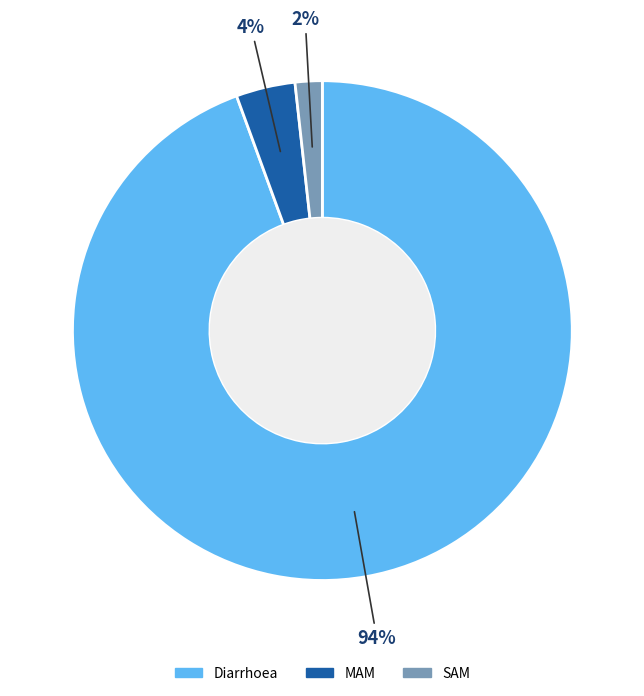

How many slices are in this pie chart?

3